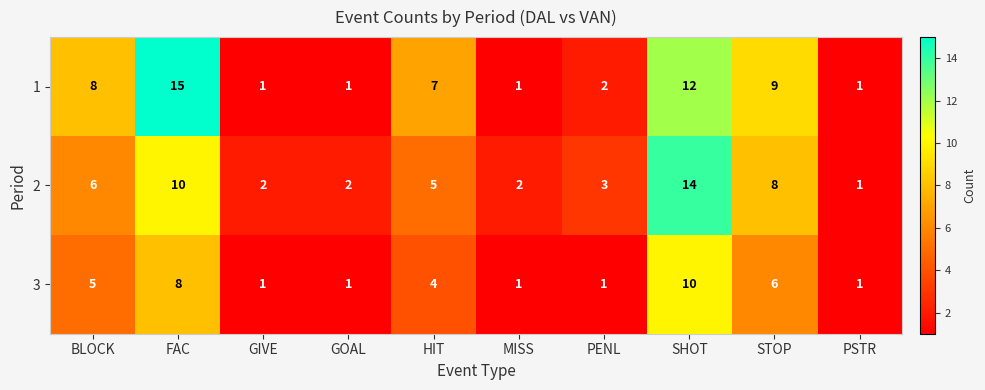

List the series in order of their peak value, lowest first.

3, 2, 1